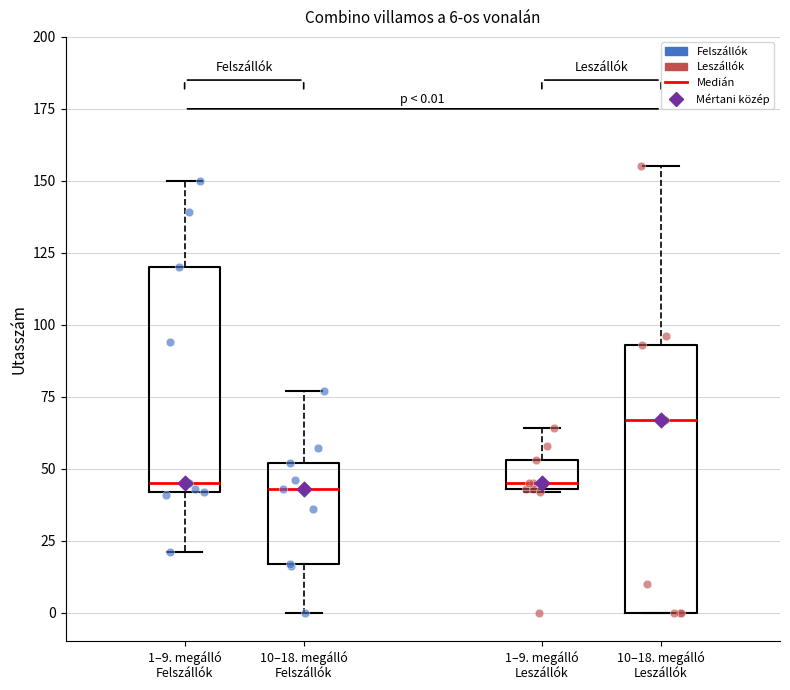

Which box's median line is the highest?

10–18. megálló Leszállók